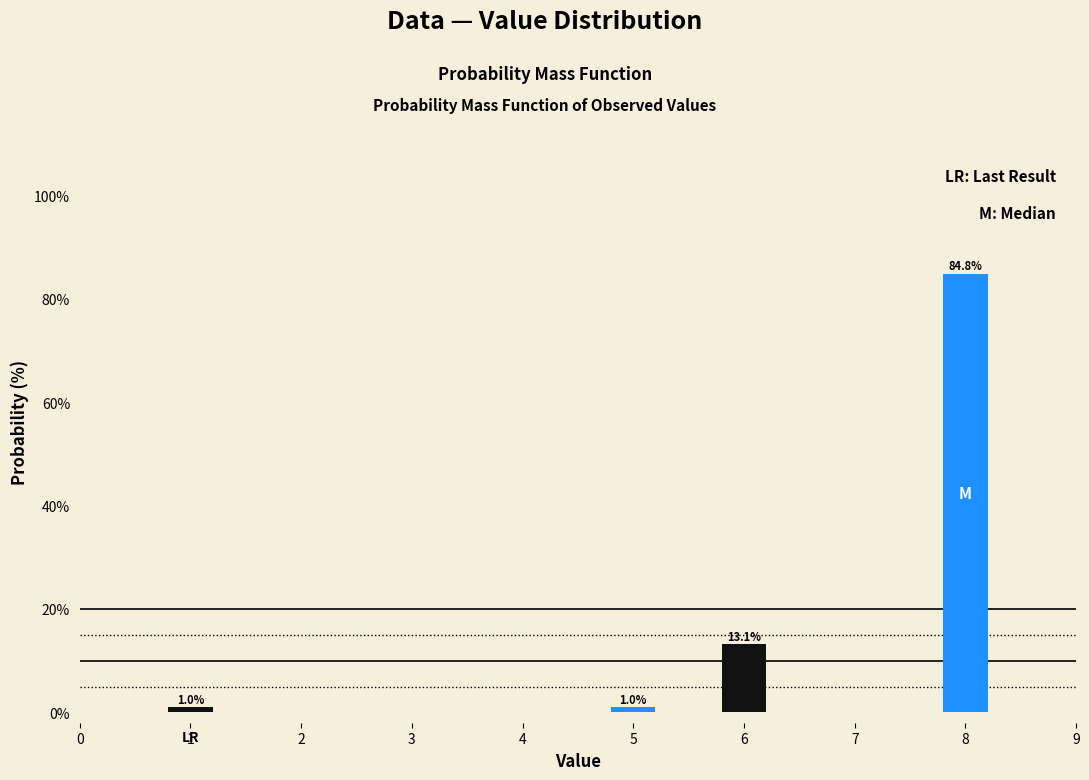

Reading right to left, what are all the values shown in this chart?

8=84.8	6=13.1	5=1.0	1=1.0